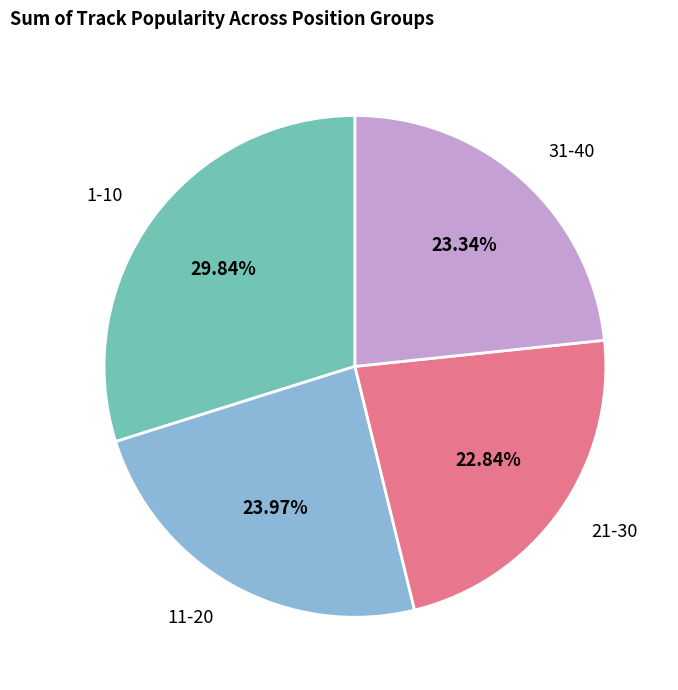

Combined, do 11-20 and 21-30 account for over 50%?

No